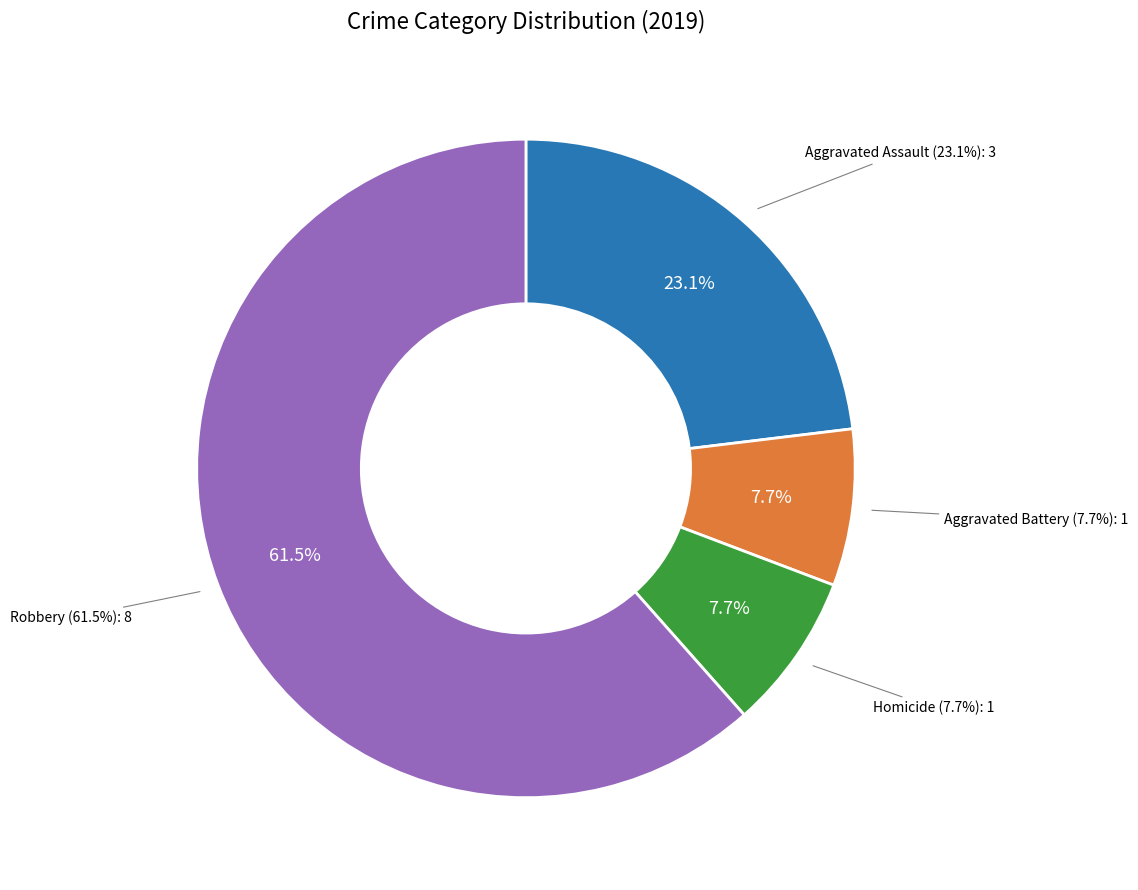

Does Robbery account for over 50% of the chart?

Yes